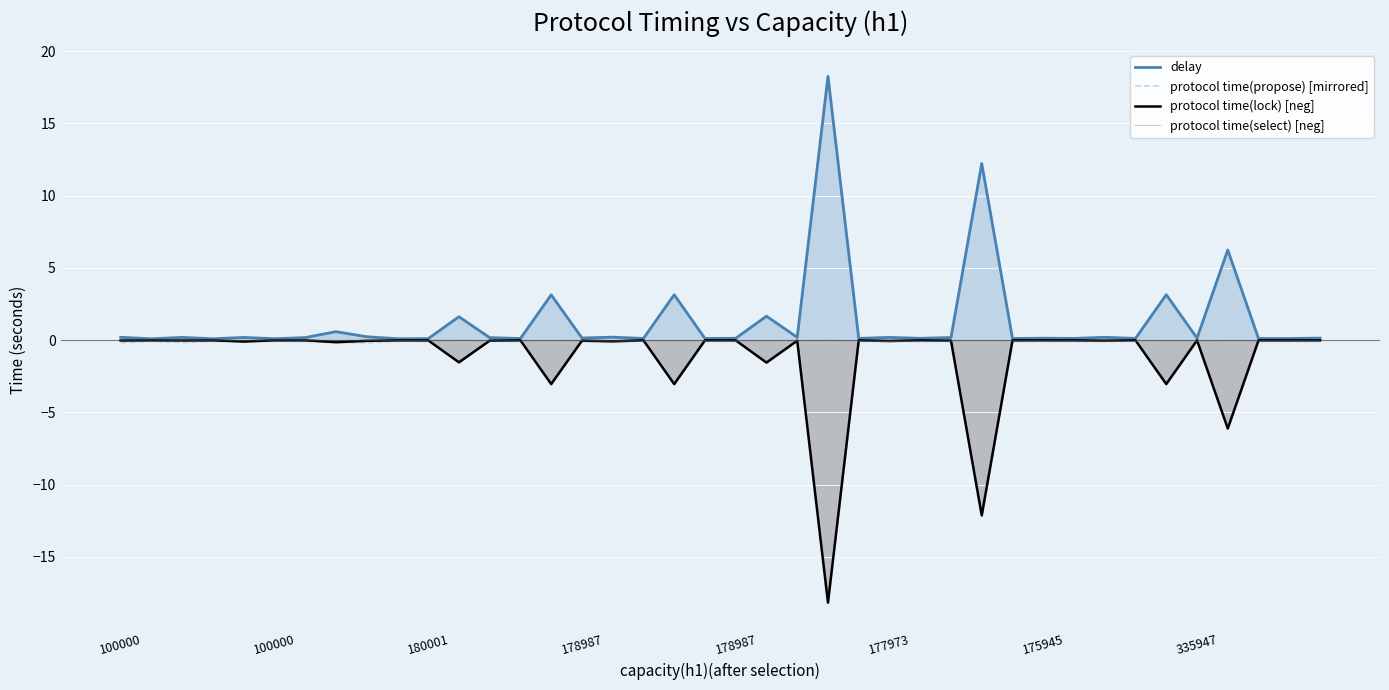

What is the difference between the second highest and second lowest values in the protocol time(lock) [neg] series?

12.1